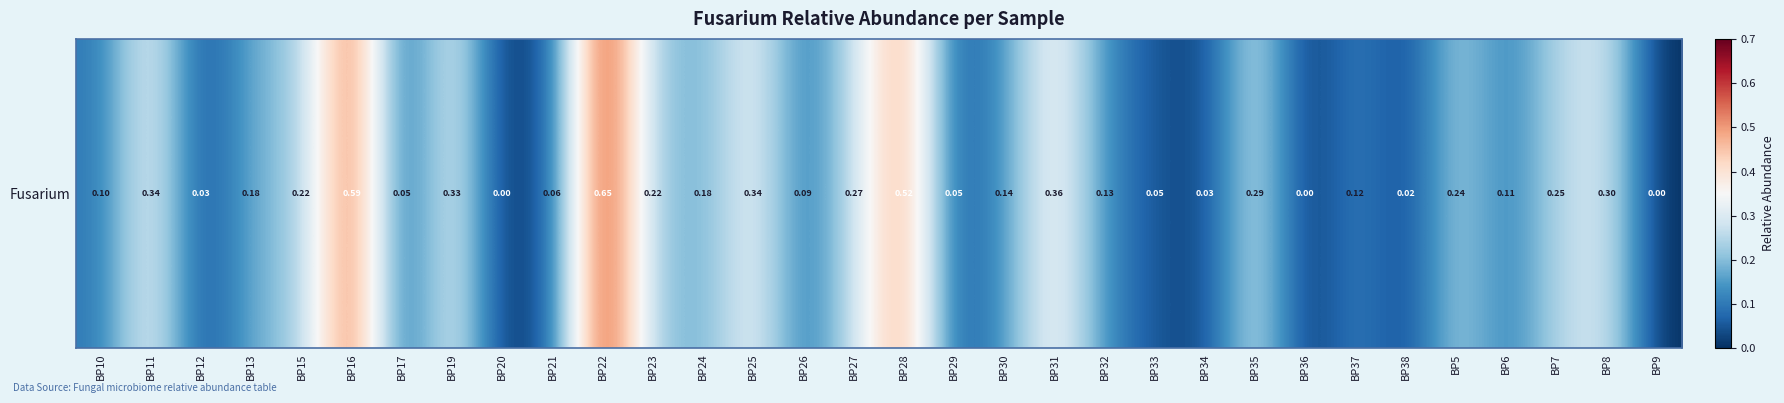

Rank the categories by value from lowest to highest.

BP20, BP36, BP9, BP38, BP34, BP12, BP33, BP29, BP17, BP21, BP26, BP10, BP6, BP37, BP32, BP30, BP24, BP13, BP23, BP15, BP5, BP7, BP27, BP35, BP8, BP19, BP25, BP11, BP31, BP28, BP16, BP22